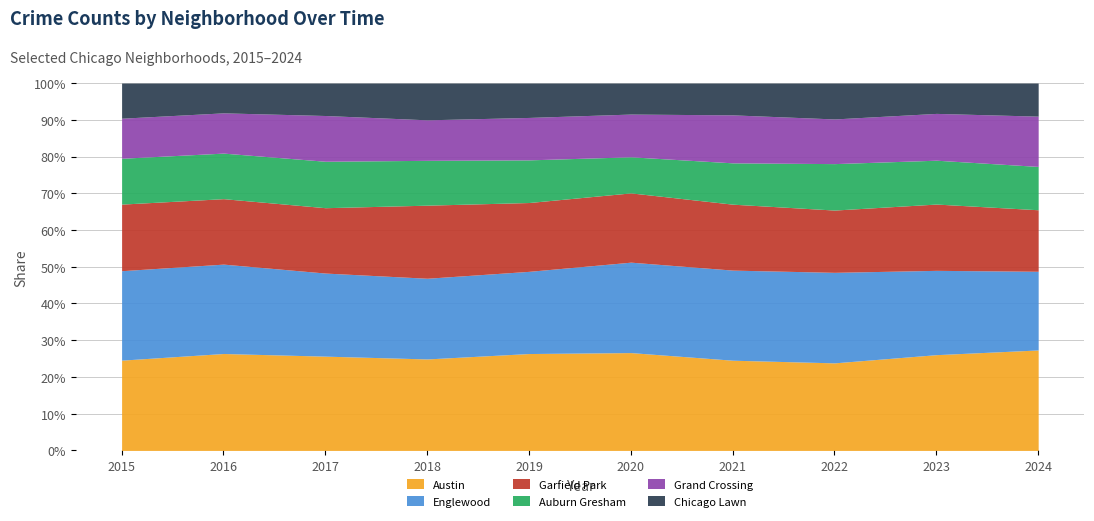

True or false: Grand Crossing and Austin intersect in this chart.

False